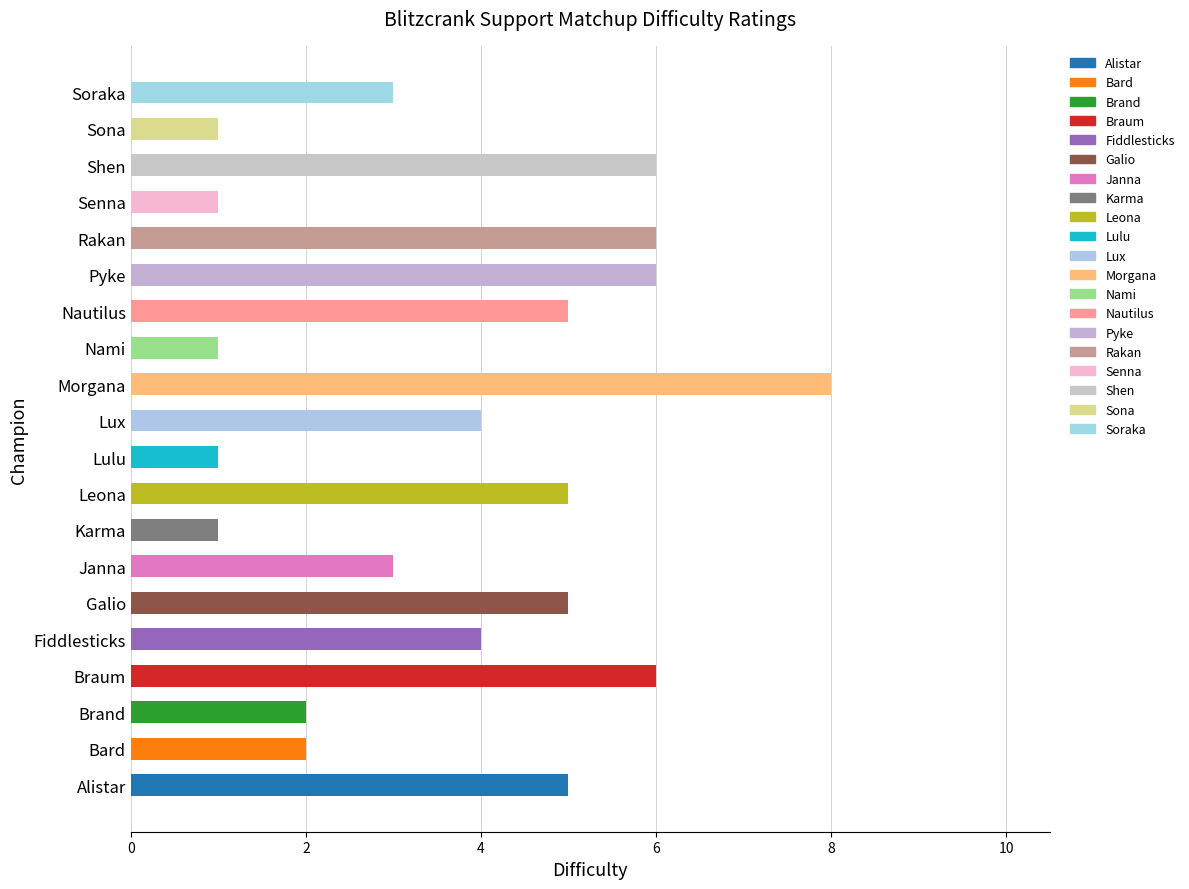

Approximately how many times larger is the value at Rakan compared to Lulu?

6.0